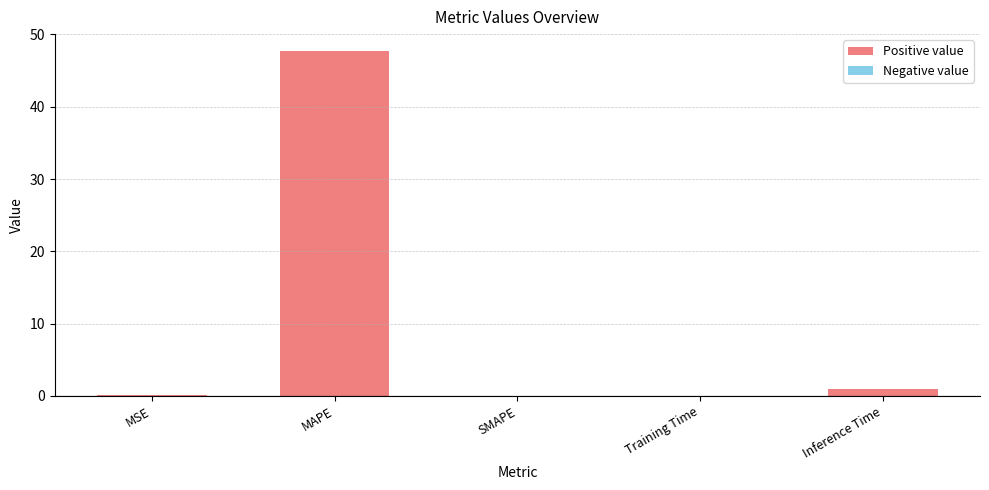

What is the maximum value shown in the chart?

47.7